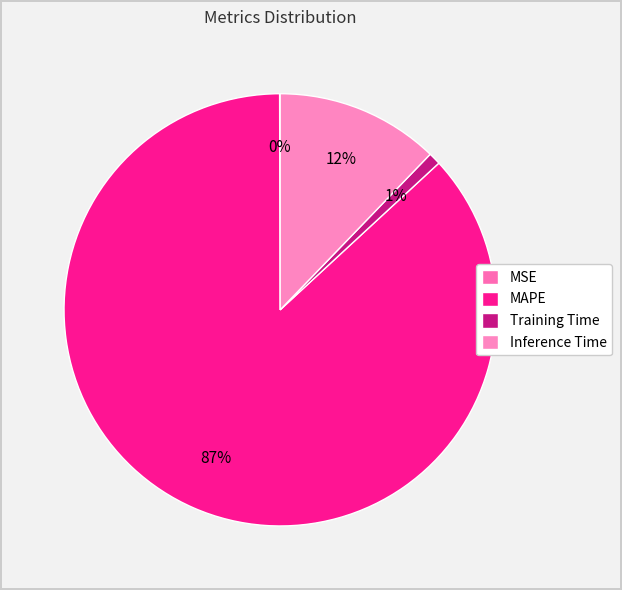

Count the number of slices in the pie.

4